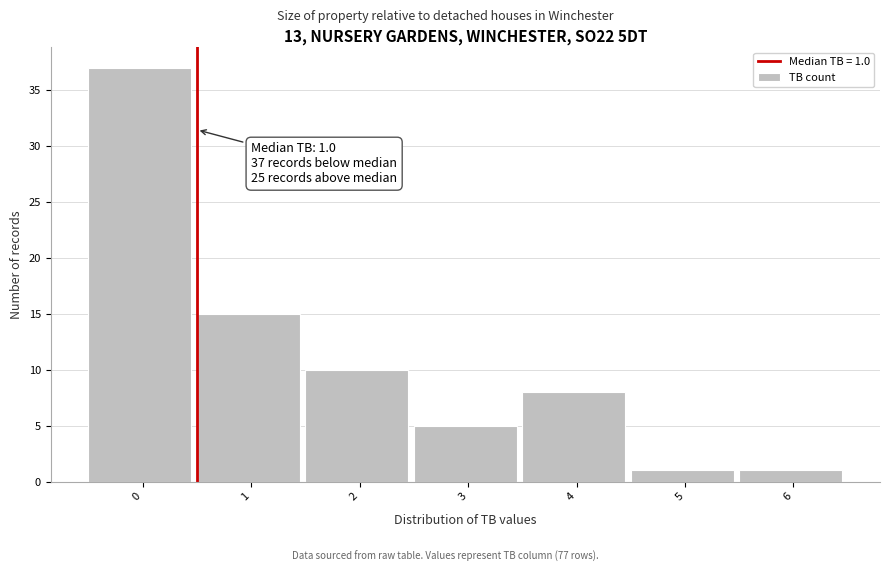

Reading right to left, extract all data points from this chart.

1	1	8	5	10	15	37